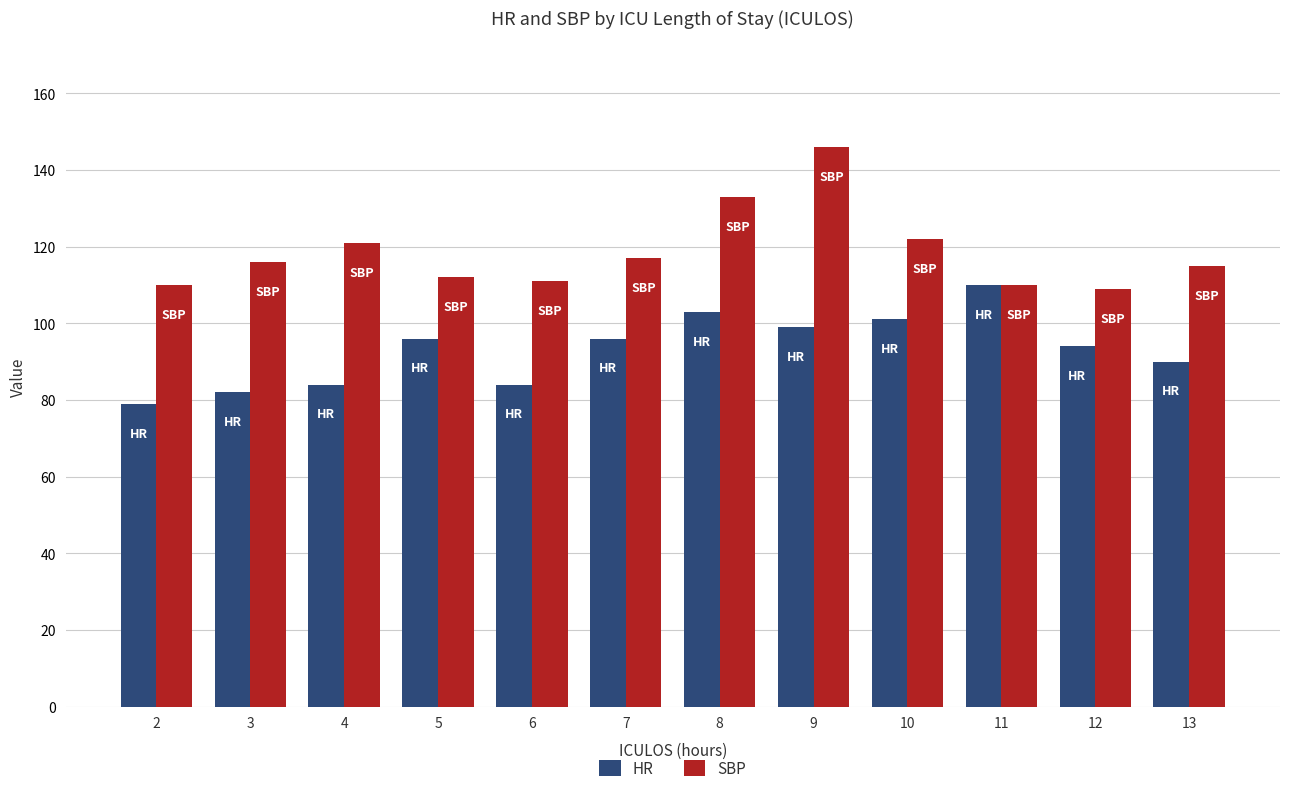

Between 5 and 7, which series saw the biggest shift?

SBP